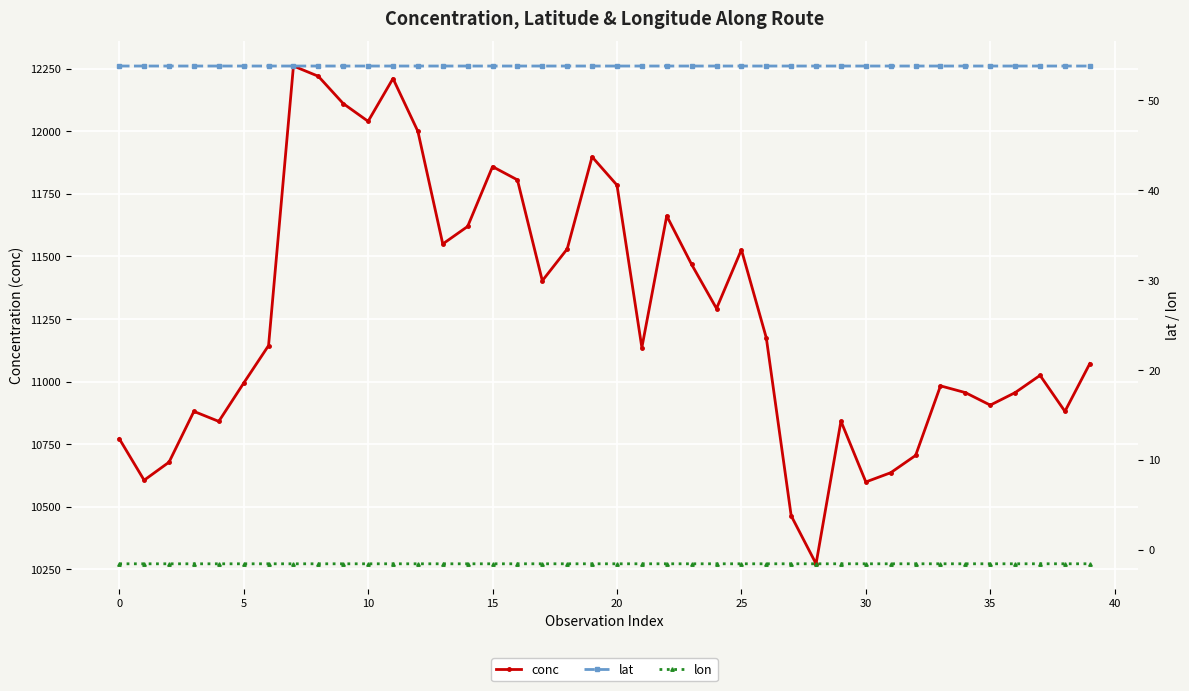

What is the sum of the lon values at 24 and 25?

-3.1